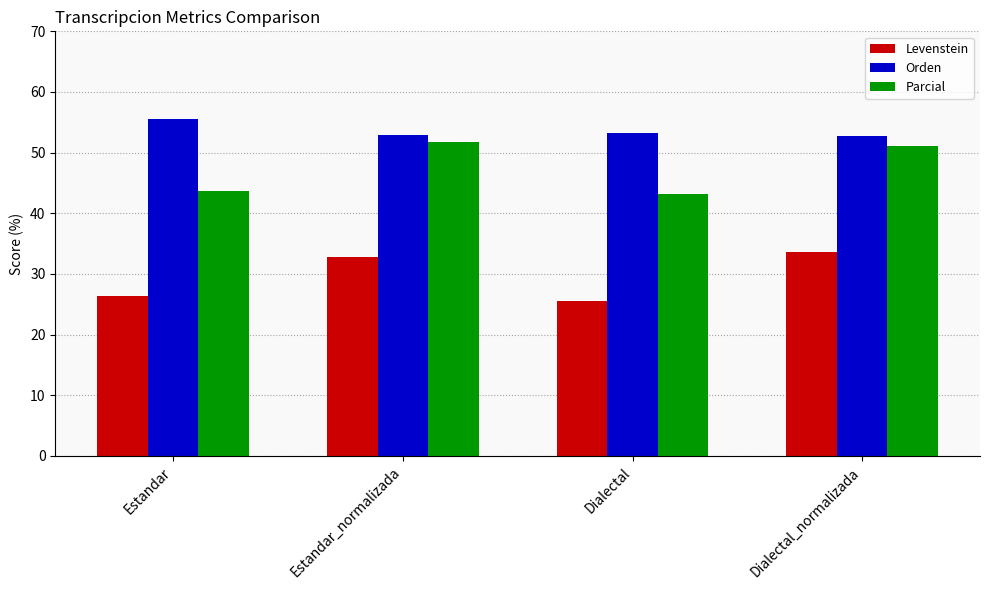

How many bars are there in total?

12